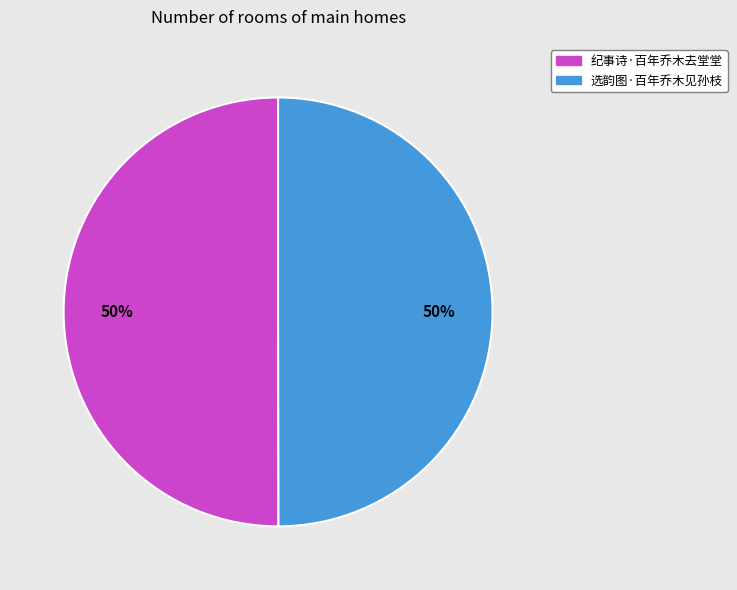

Combined, do 选韵图·百年乔木见孙枝 and 纪事诗·百年乔木去堂堂 account for over 50%?

Yes